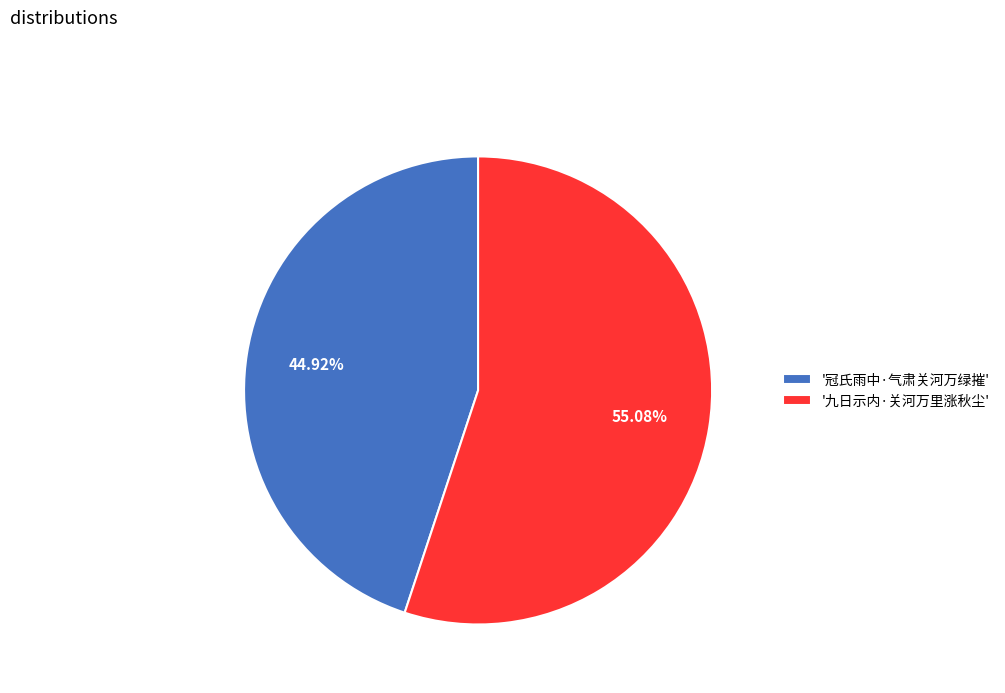

Which category has the smallest portion of the pie?

'冠氏雨中·气肃关河万绿摧'